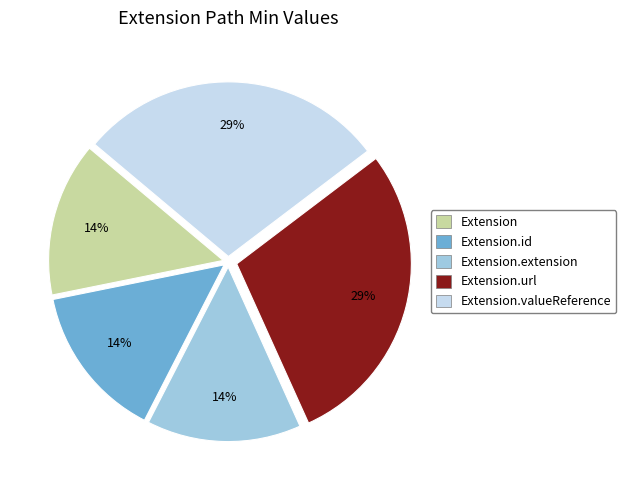

How many slices are in this pie chart?

5